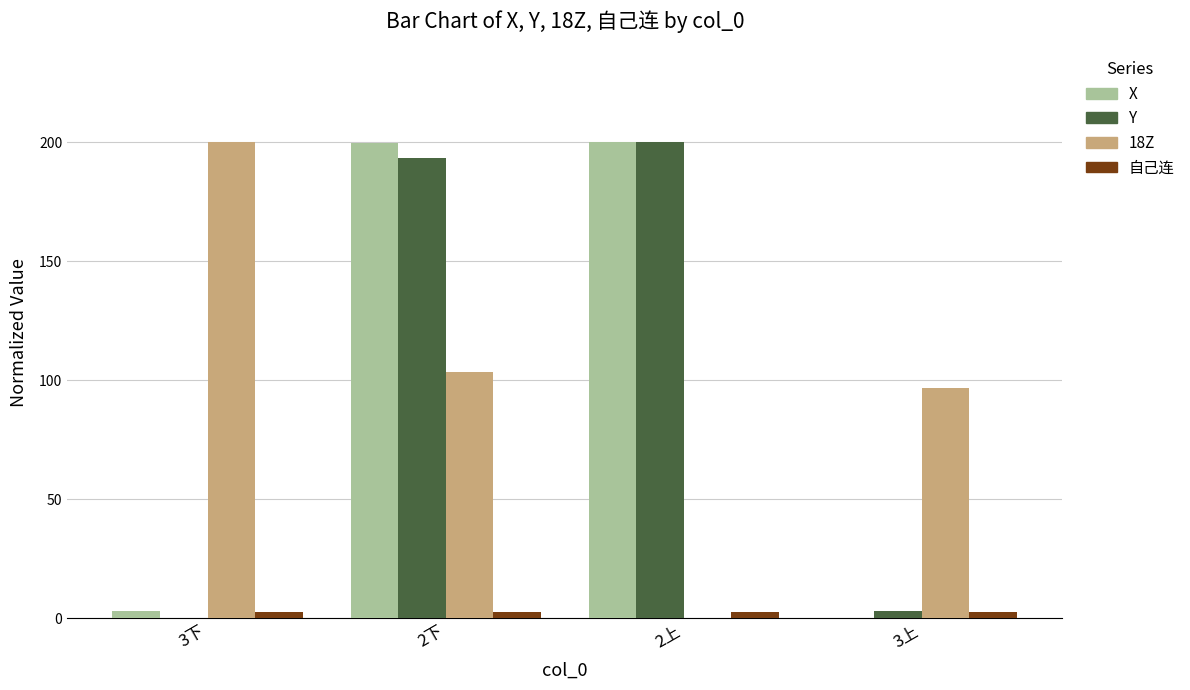

Where is X nearest to the value 100?

3下